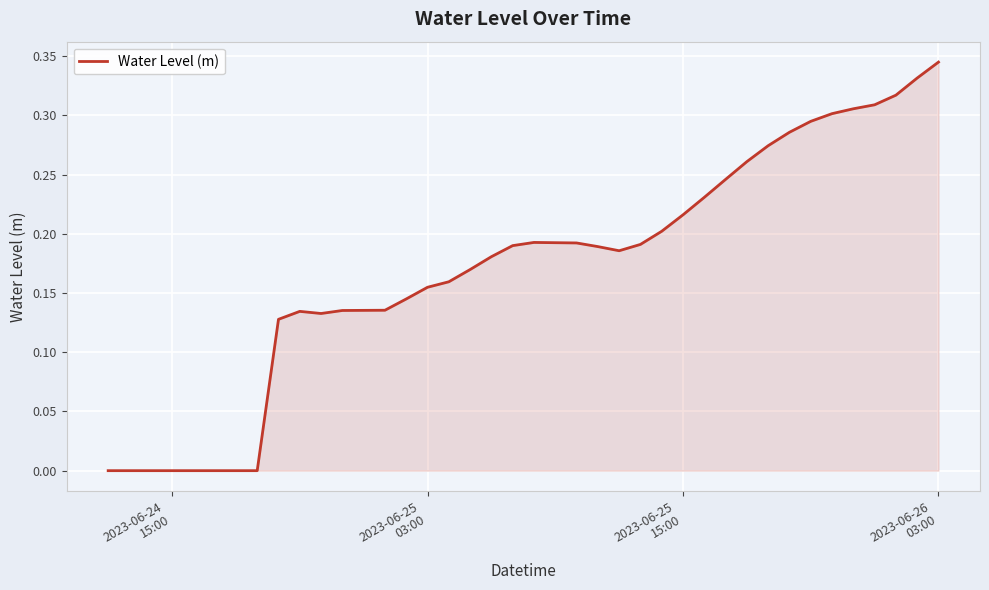

How many lines are shown in the chart?

1